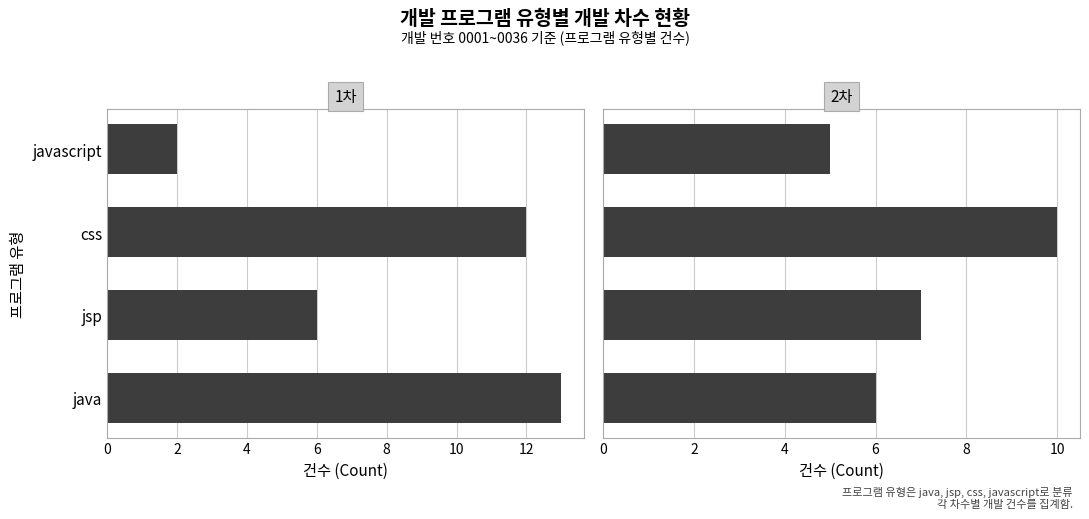

What is the difference between the maximum and minimum values in the 2차 series?

5